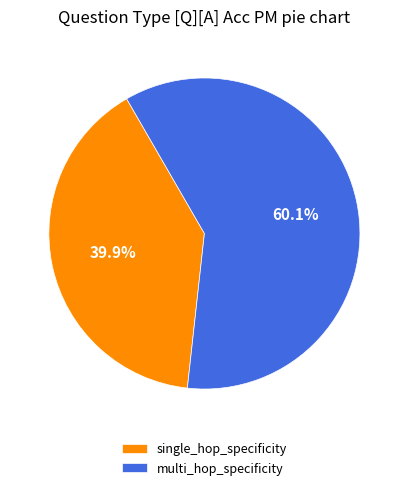

What is the largest slice in the pie chart?

multi_hop_specificity